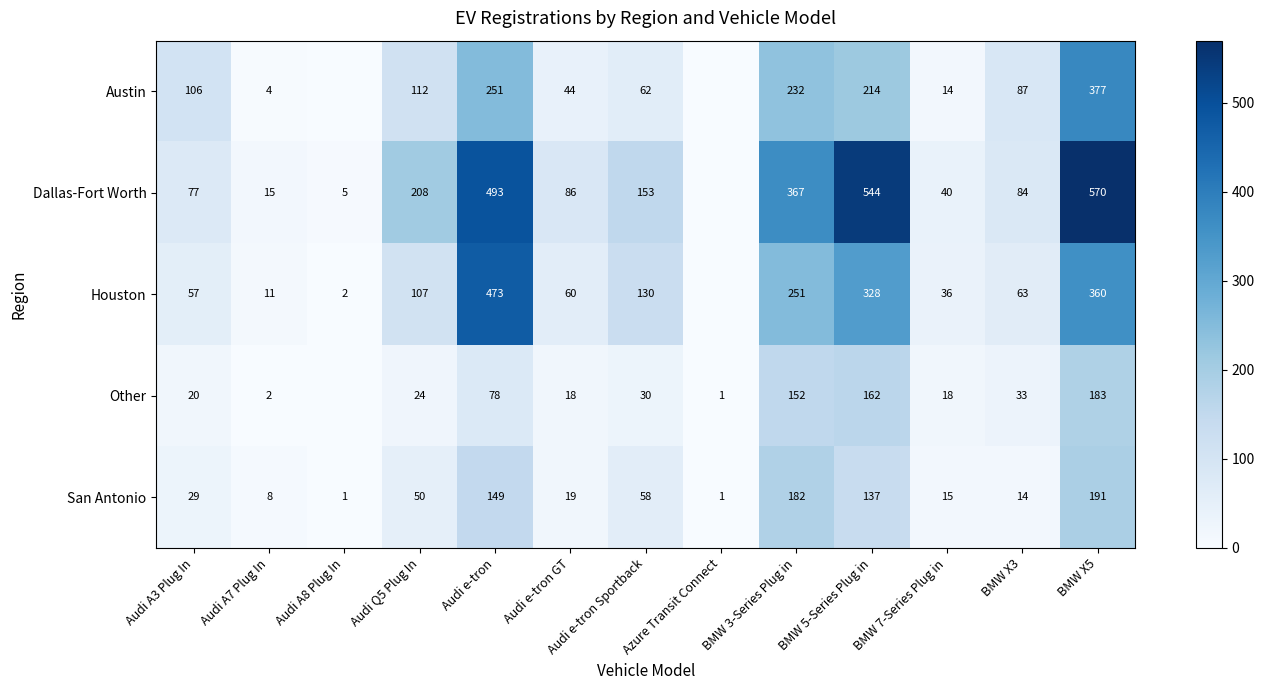

What value does the San Antonio series have at BMW 3-Series Plug in, to the nearest 10?

180